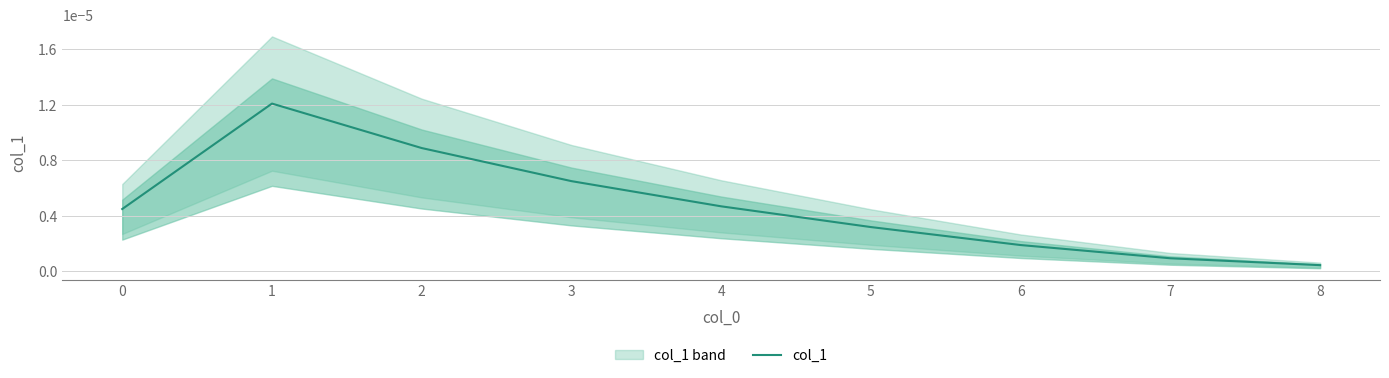

At which label is col_1 closest to 0?

8